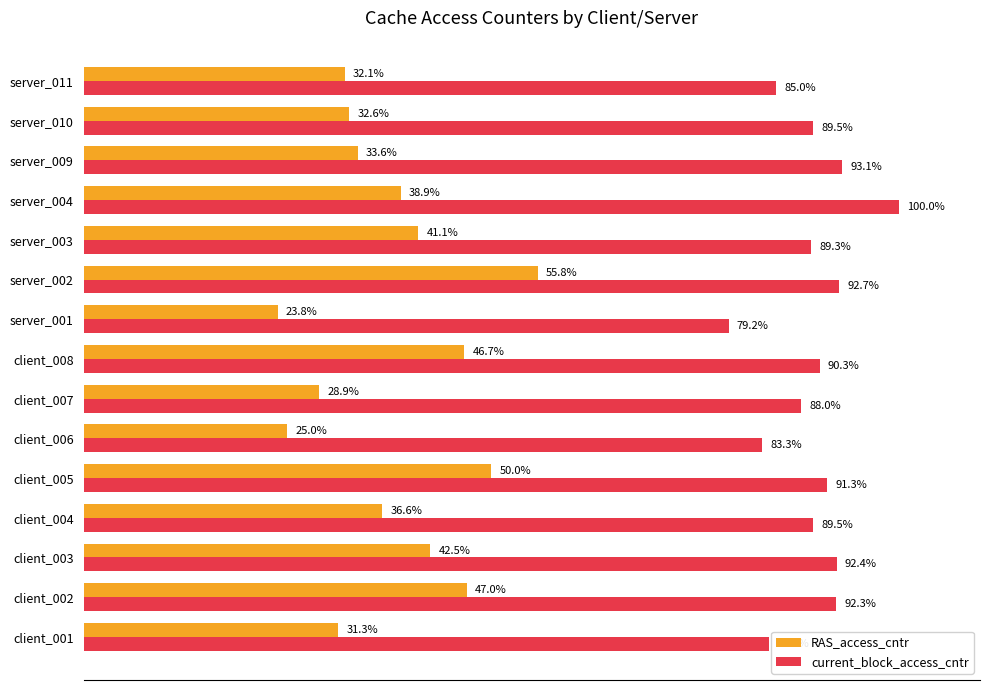

At which category is the sum across all series the highest?

server_002